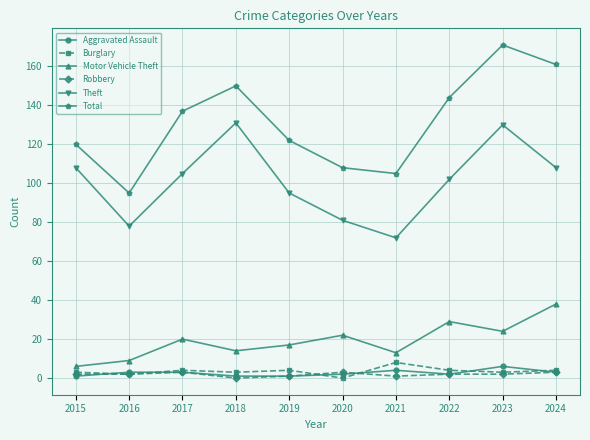

What is the sum of all Robbery values?

19